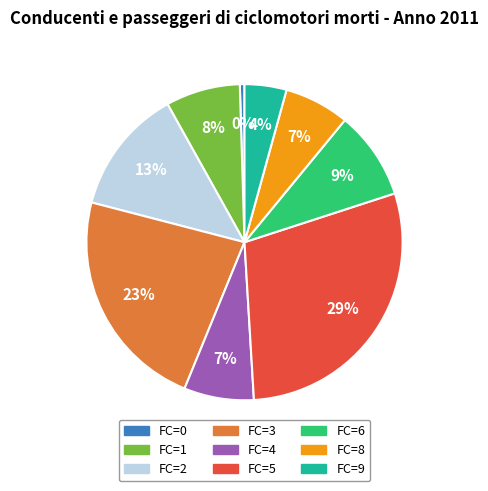

To the nearest percent, what is the average slice percentage?

11%